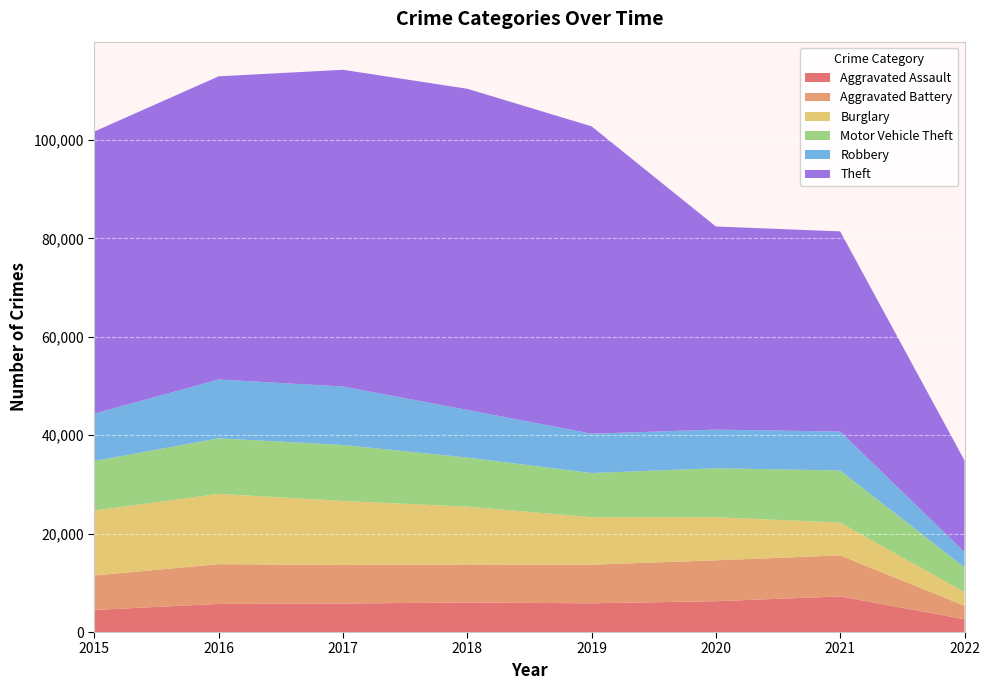

Reading left to right, list all the values displayed in this chart.

Aggravated Assault: 4480	5712	5793	6001	5840	6264	7238	2603
Aggravated Battery: 7018	8085	7845	7735	7857	8318	8348	2737
Burglary: 13184	14289	13001	11746	9639	8753	6656	2757
Motor Vehicle Theft: 10068	11286	11380	9983	8978	9953	10582	5041
Robbery: 9638	11960	11880	9679	7994	7855	7920	3132
Theft: 57347	61617	64380	65281	62475	41282	40693	18607